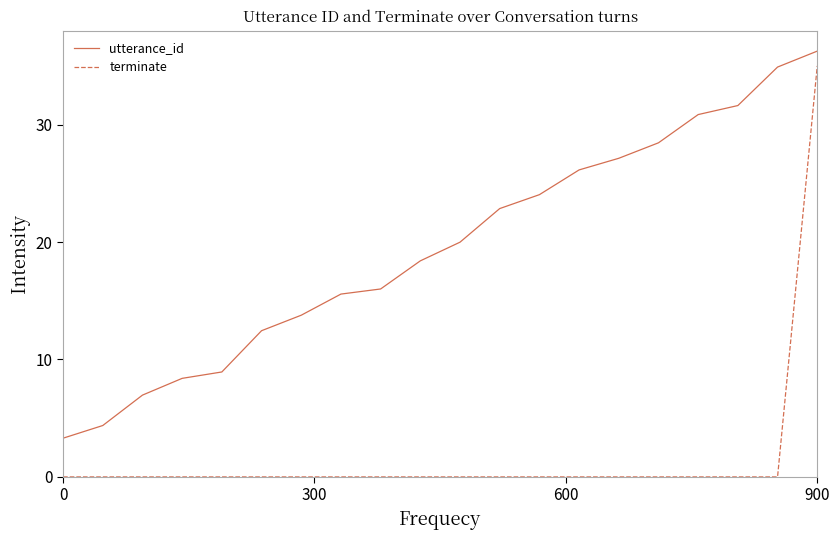

True or false: terminate and utterance_id intersect in this chart.

False